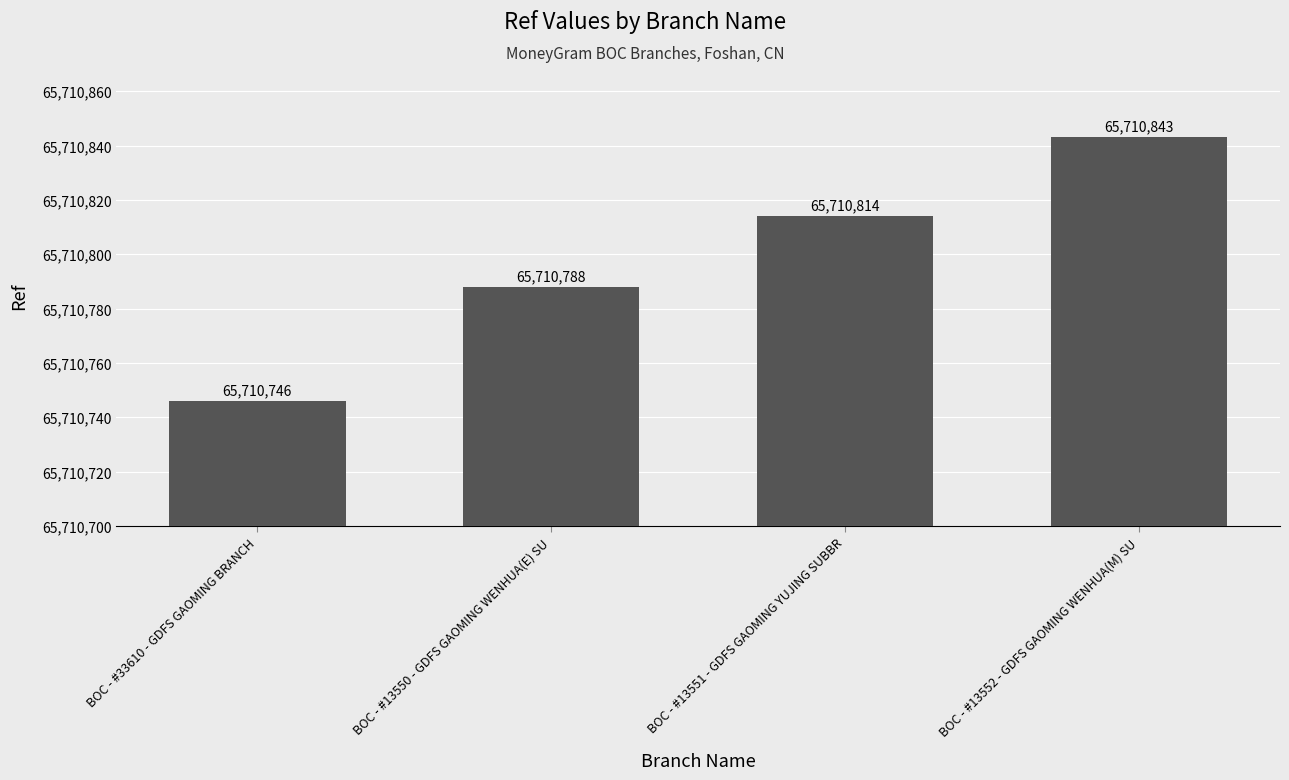

Which label corresponds to the largest value in the chart?

BOC - #13552 - GDFS GAOMING WENHUA(M) SU